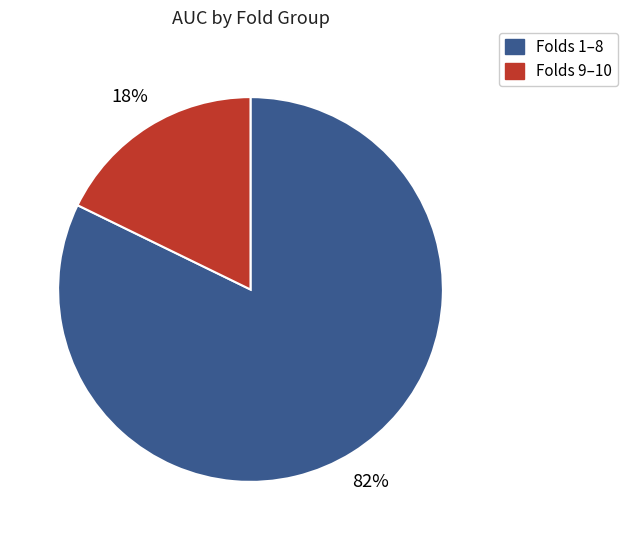

How many slices are in this pie chart?

2